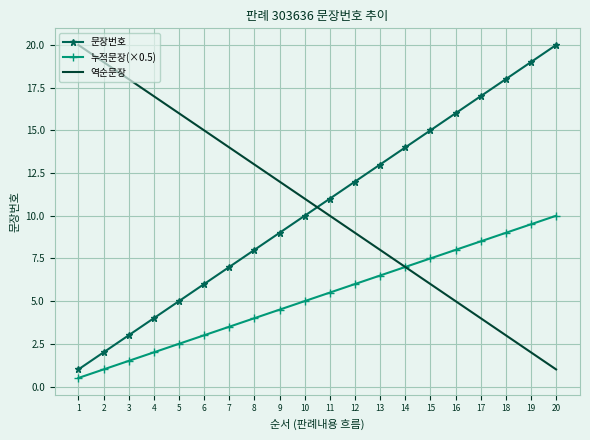

How many series are shown in this chart?

3